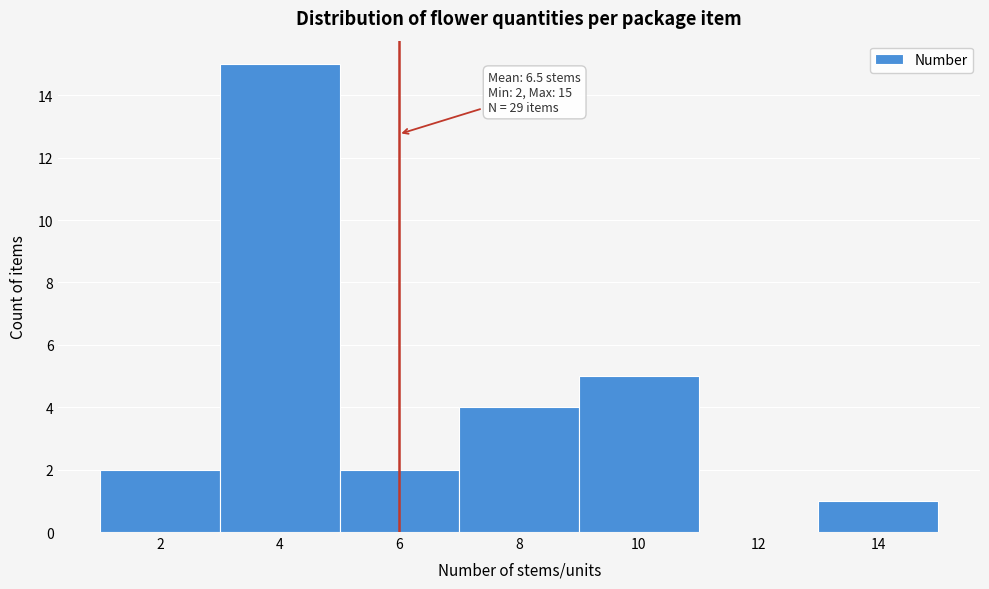

Reading left to right, what are all the values shown in this chart?

2=2	4=15	6=2	8=4	10=5	12=0	14=1